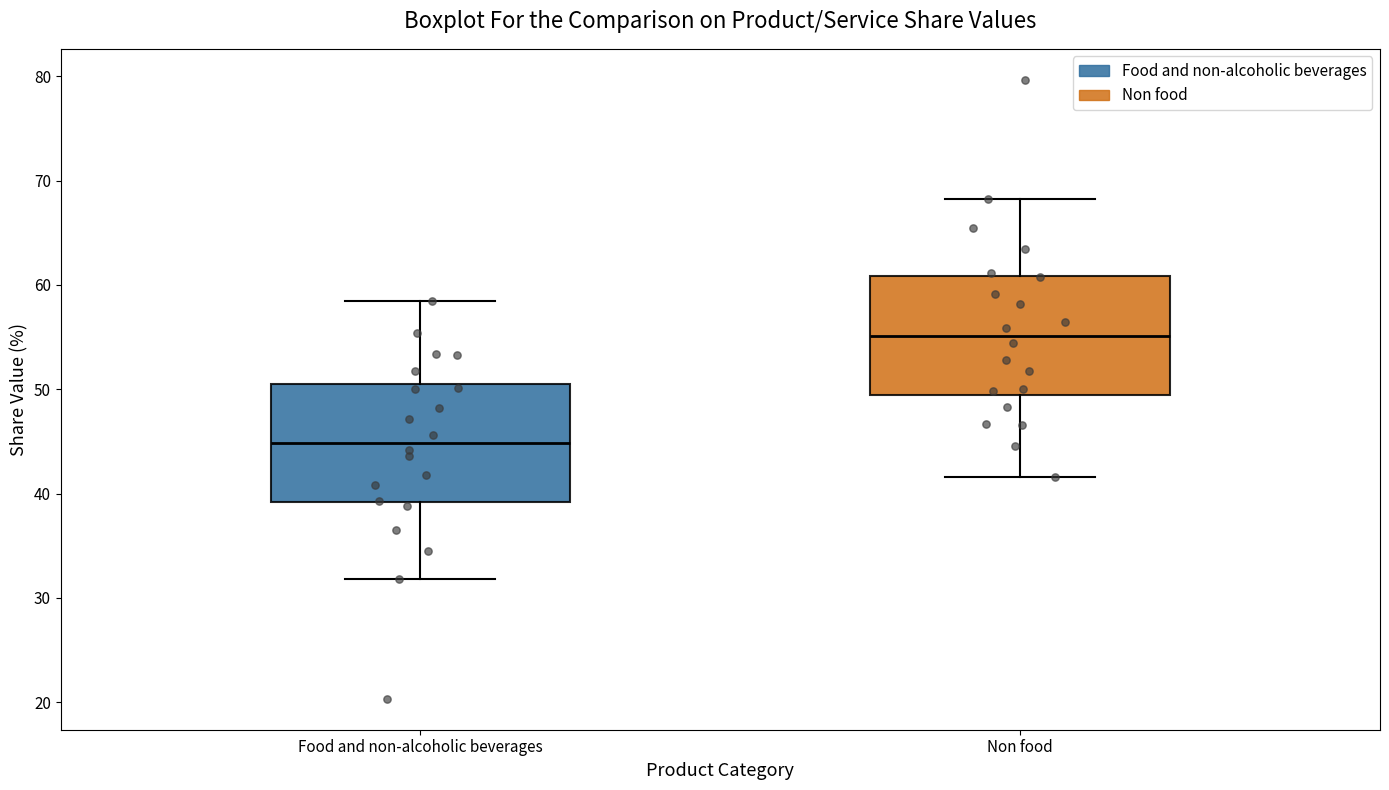

Which box has the highest median line?

Non food